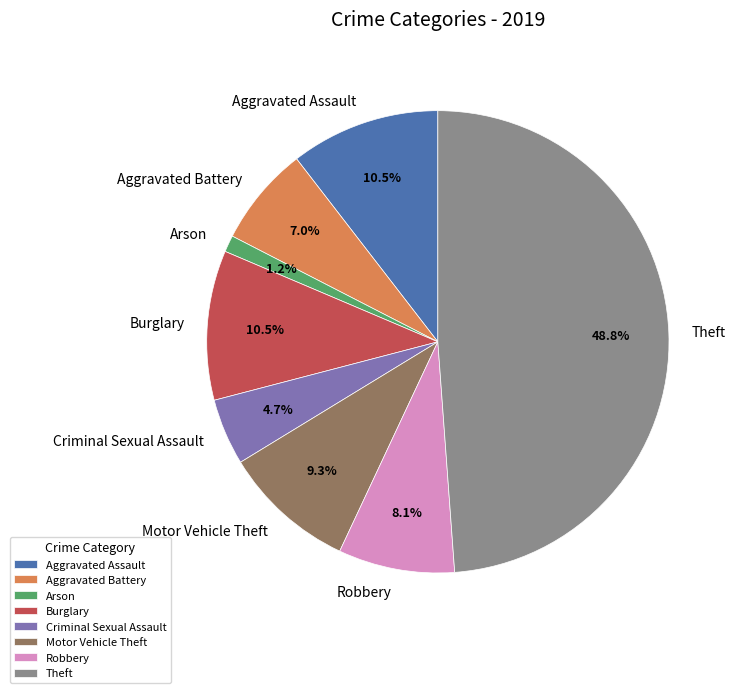

Does Aggravated Battery represent more than half of the total?

No